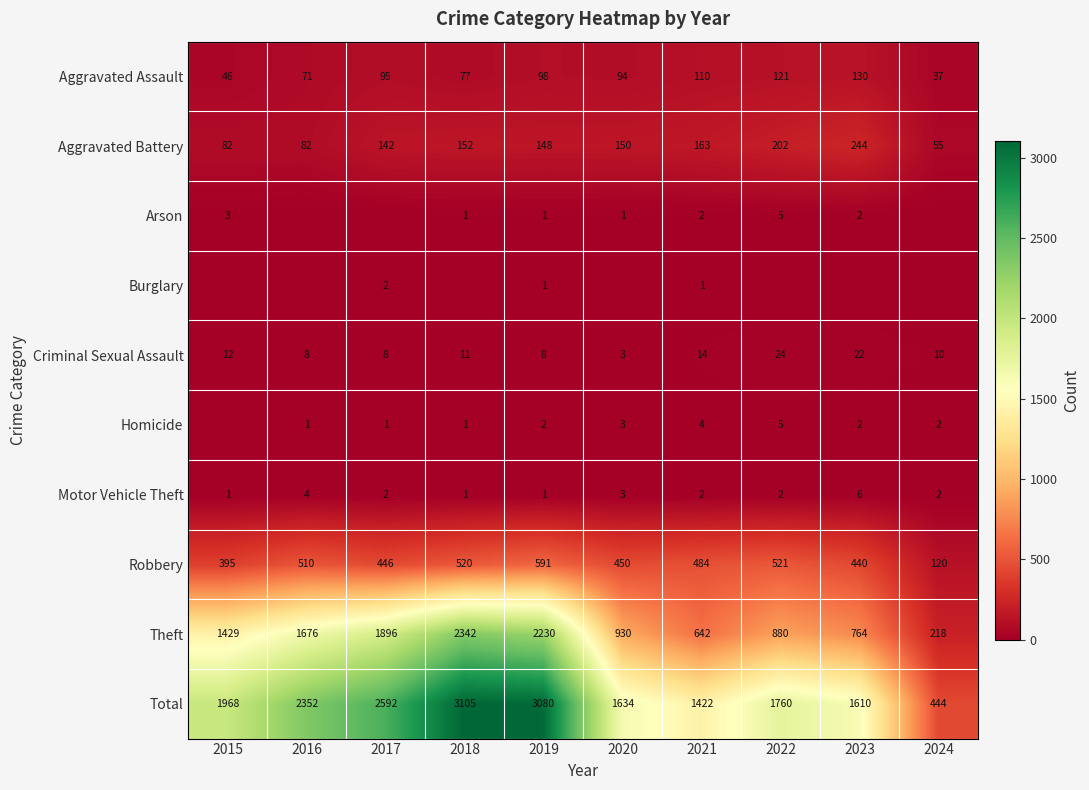

What is the difference between the maximum and minimum values in the Aggravated Battery series?

189